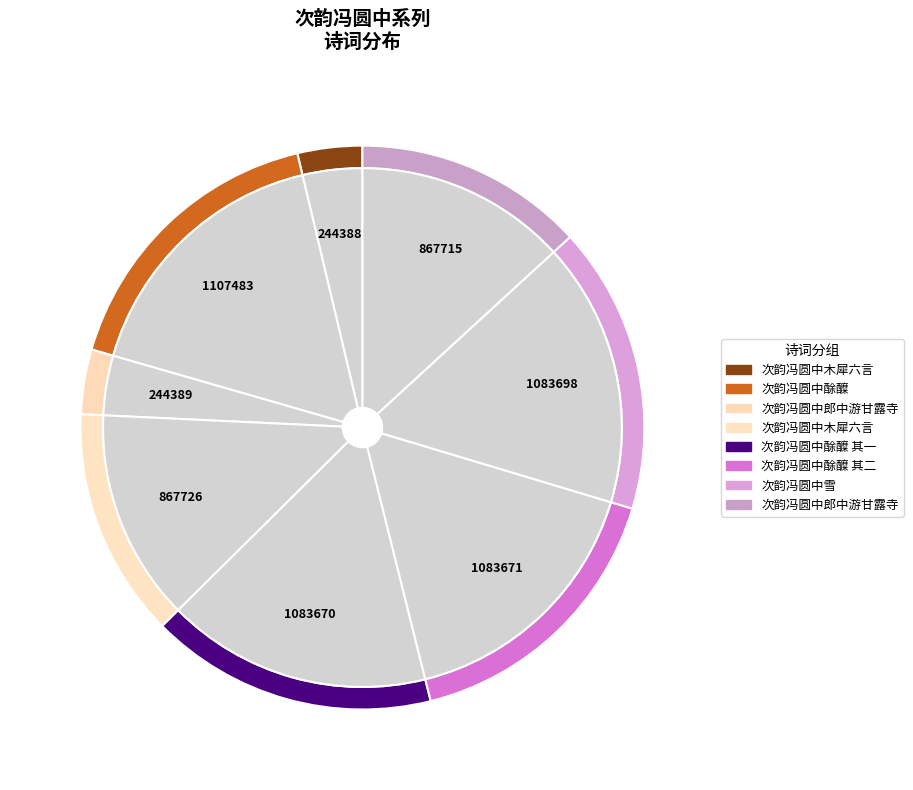

Combined, do 次韵冯圆中木犀六言 and 次韵冯圆中雪 account for over 50%?

No